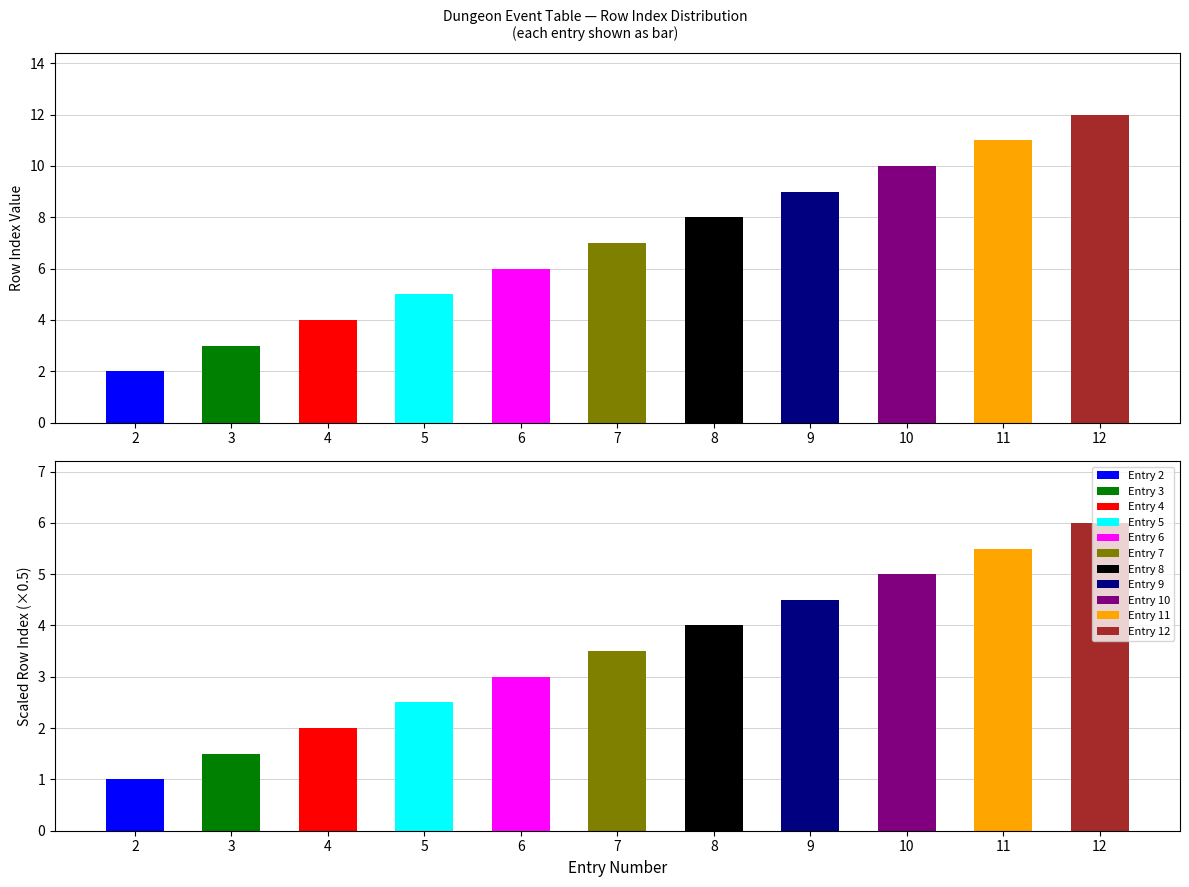

Are the bars horizontal?

No